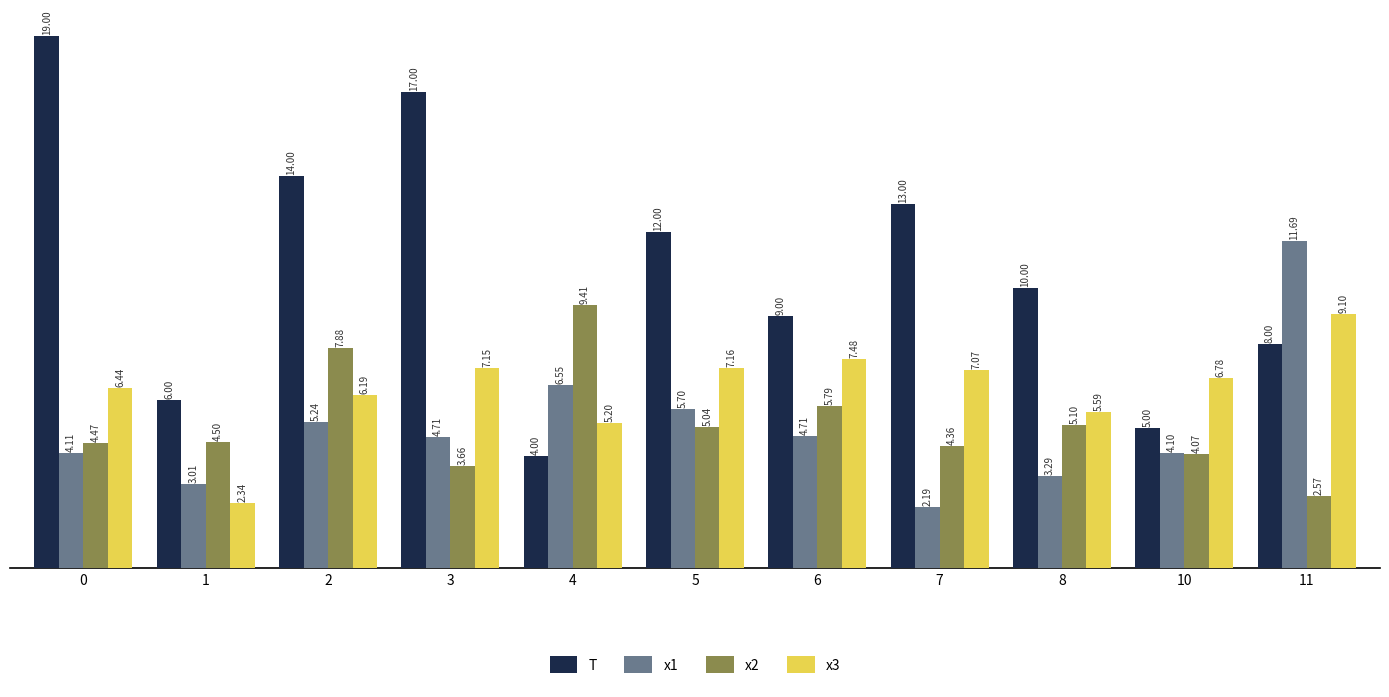

Which series has the largest range (max minus min)?

T